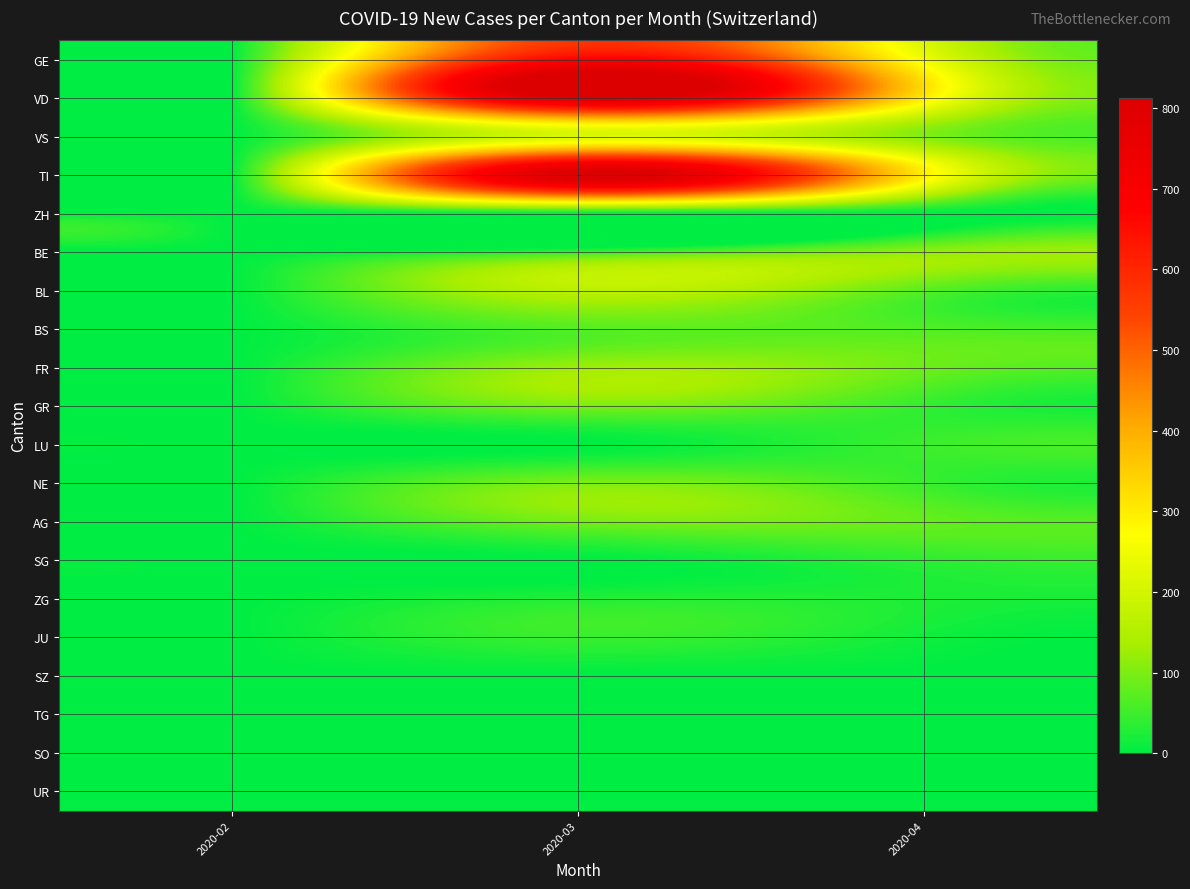

What is the spread (max minus min) of values at 2020-04?

303